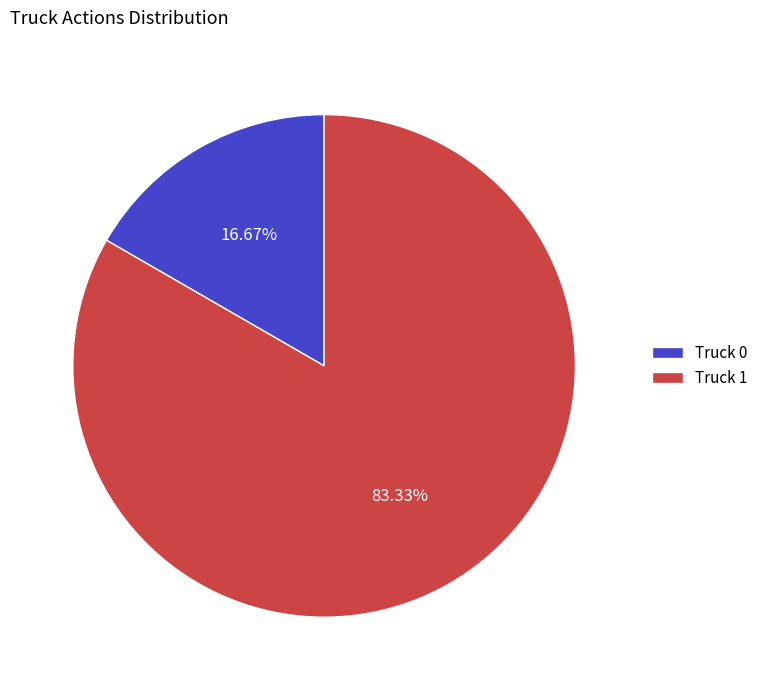

Which category has the biggest portion of the pie?

Truck 1